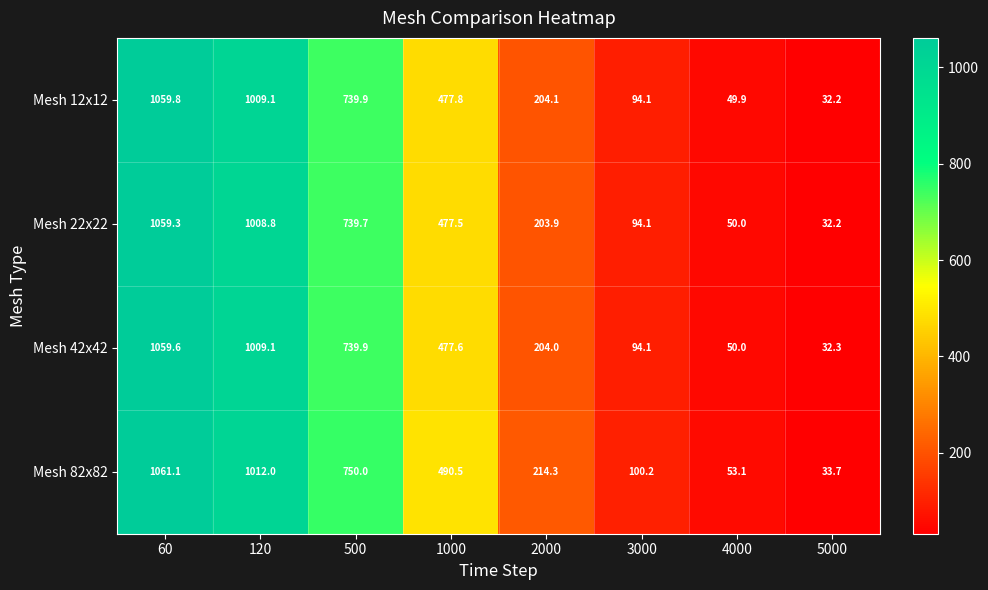

At which category does the chart reach its minimum across all series?

5000